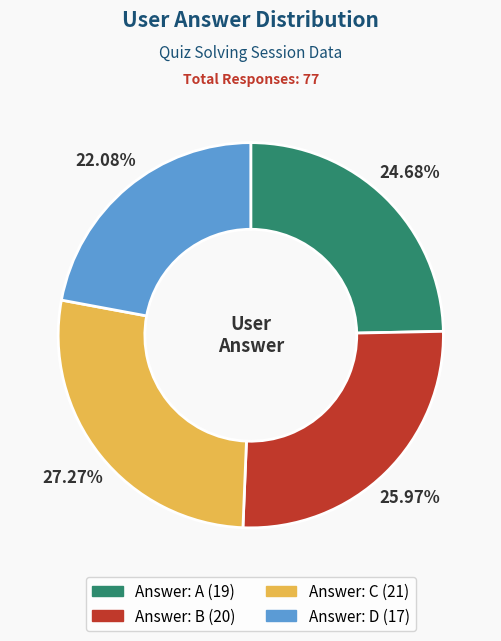

Is there any slice that represents more than half of the pie?

No